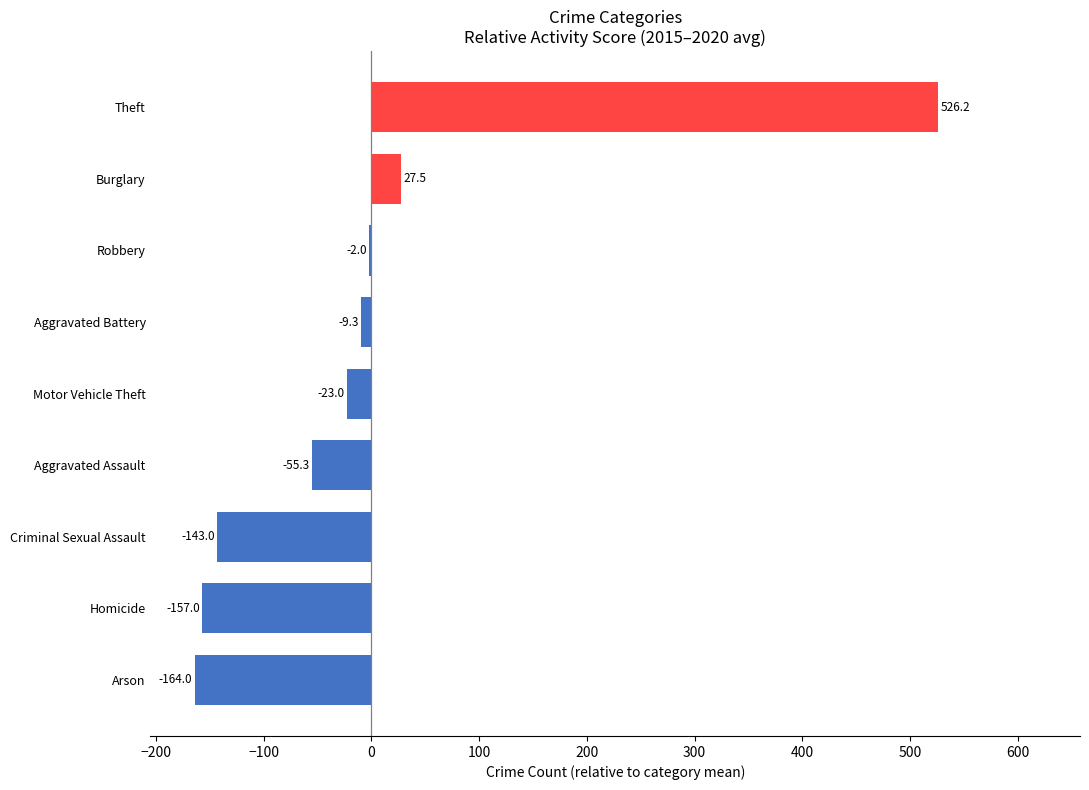

The value at Criminal Sexual Assault is -143.0. True or false?

True